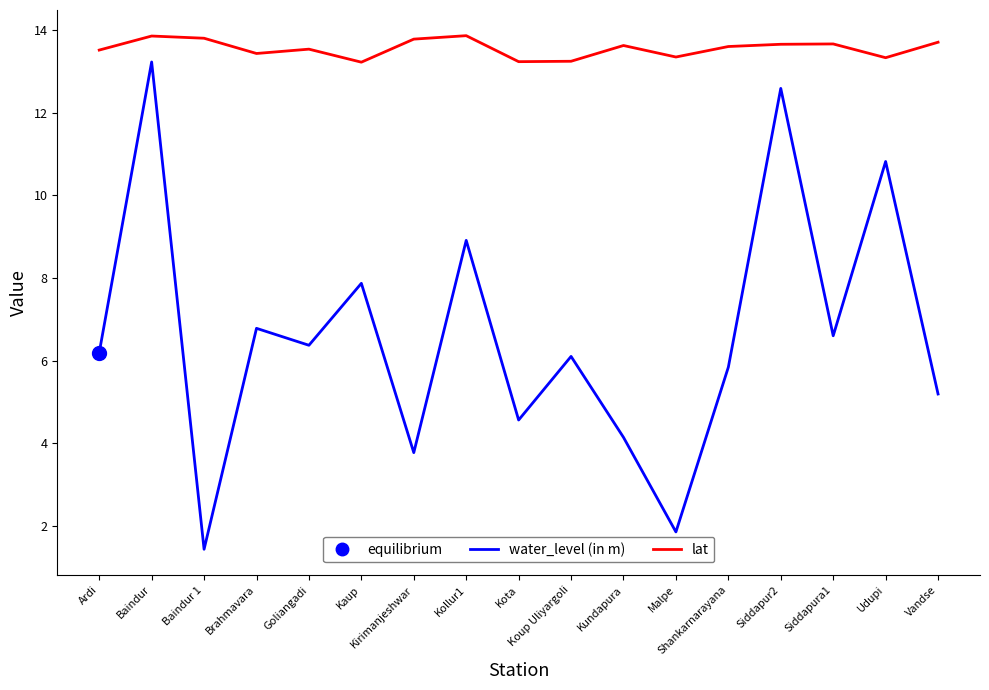

What is the average value of the lat series?

13.6